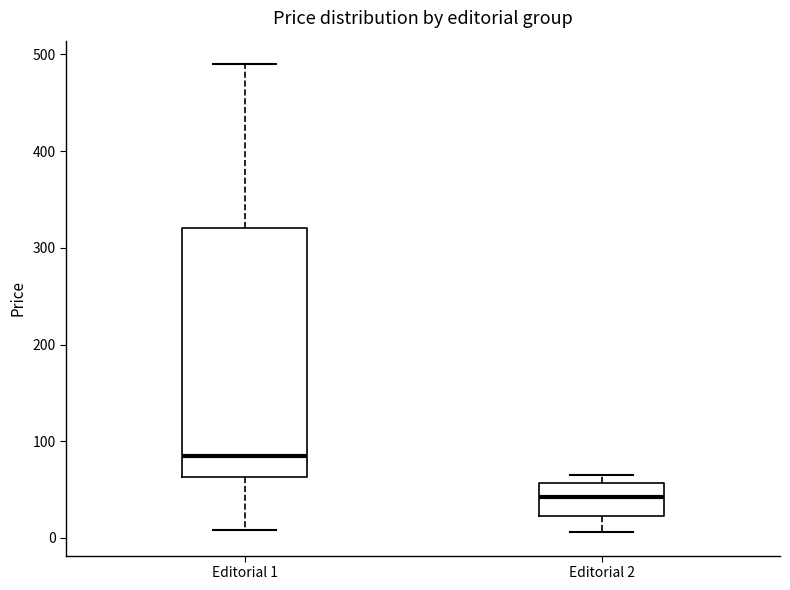

Which box's median line is the highest?

Editorial 1